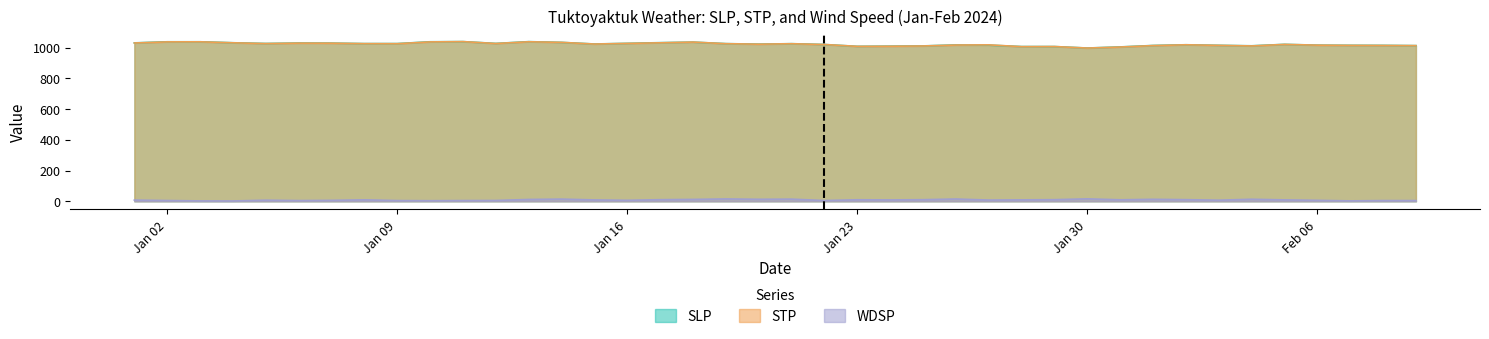

What is the approximate value of WDSP at 2024-01-22?

4.8